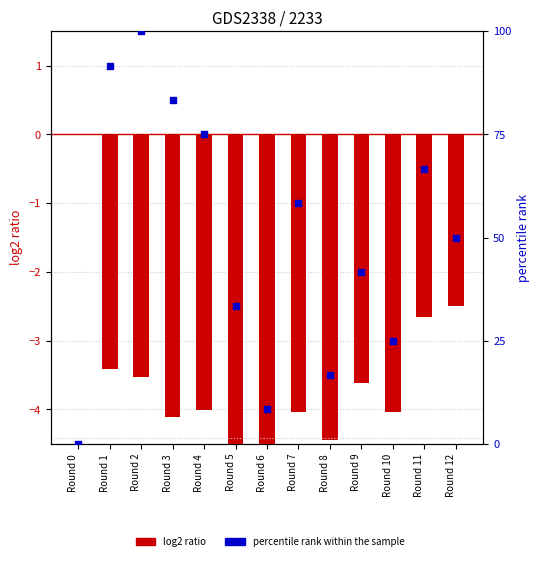

Which series has the largest Y range (max minus min)?

percentile rank within the sample